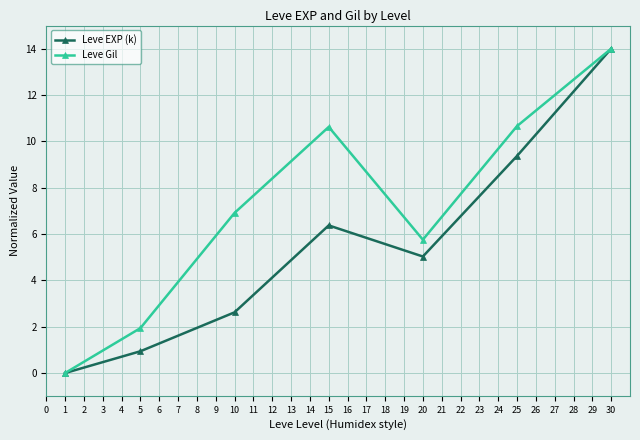

Which series has the largest total across all categories?

Leve Gil